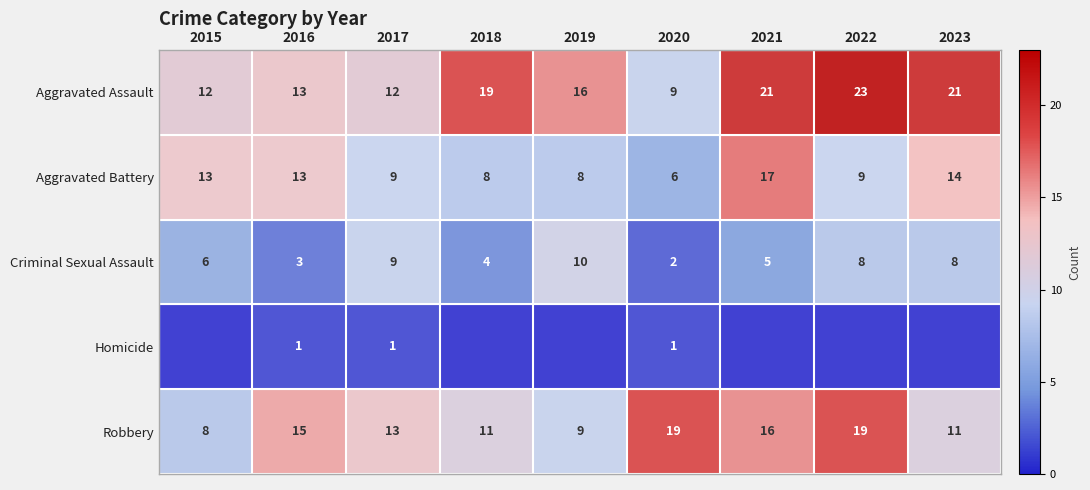

Which category has the lowest value across all series?

2015